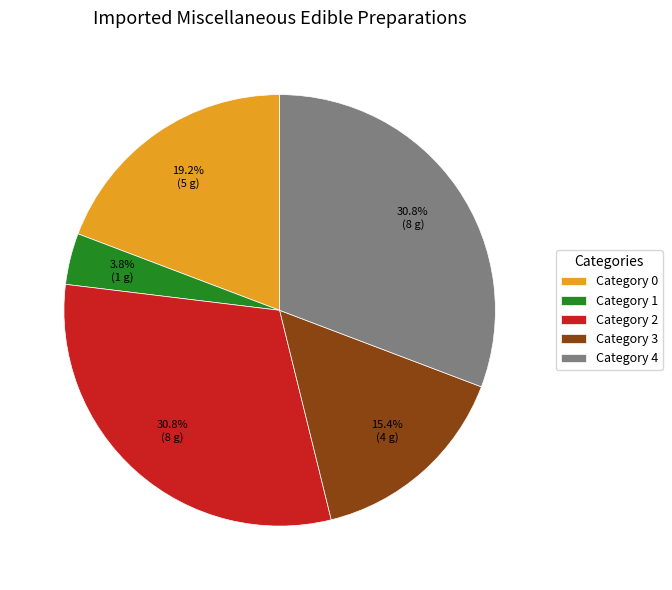

Which category has the smallest portion of the pie?

Category 1